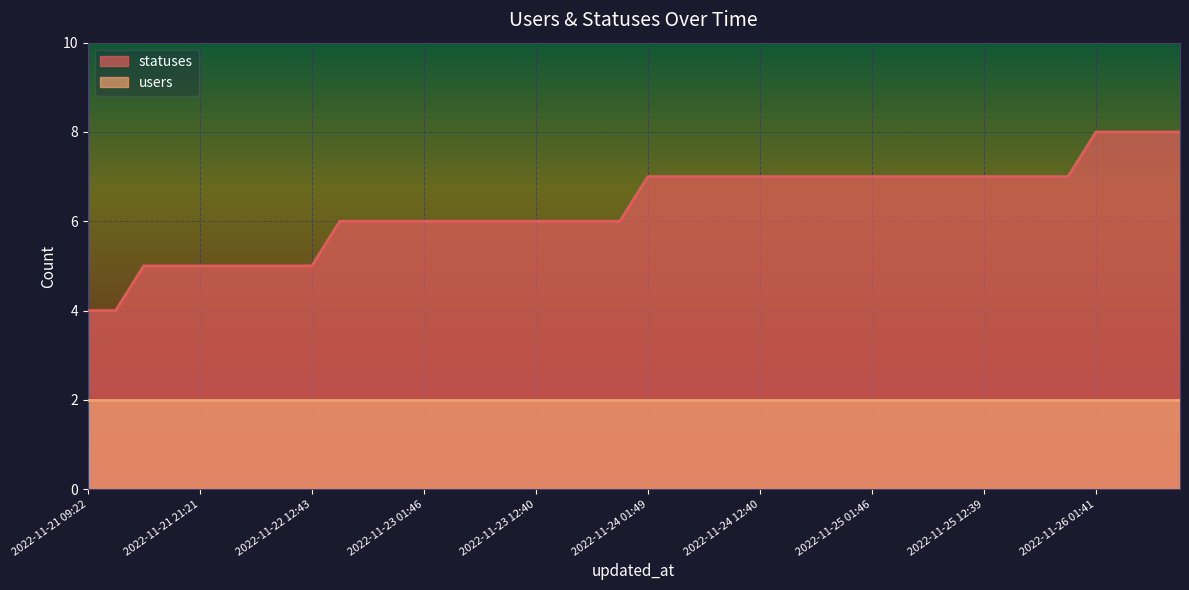

What is the sum of the values at 2022-11-23 21:17 and 2022-11-25 06:26?

13